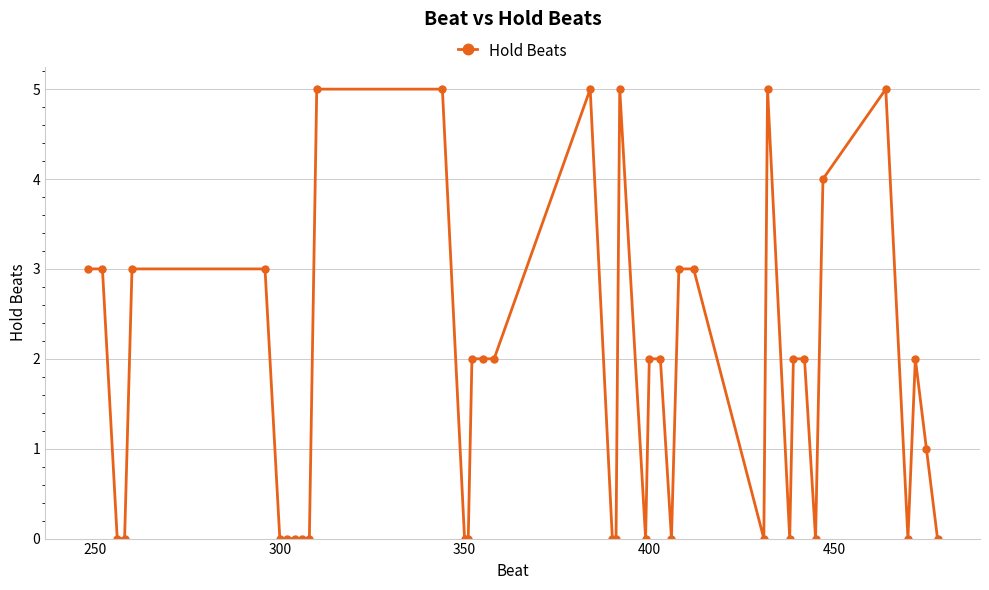

What is the greatest value displayed?

5